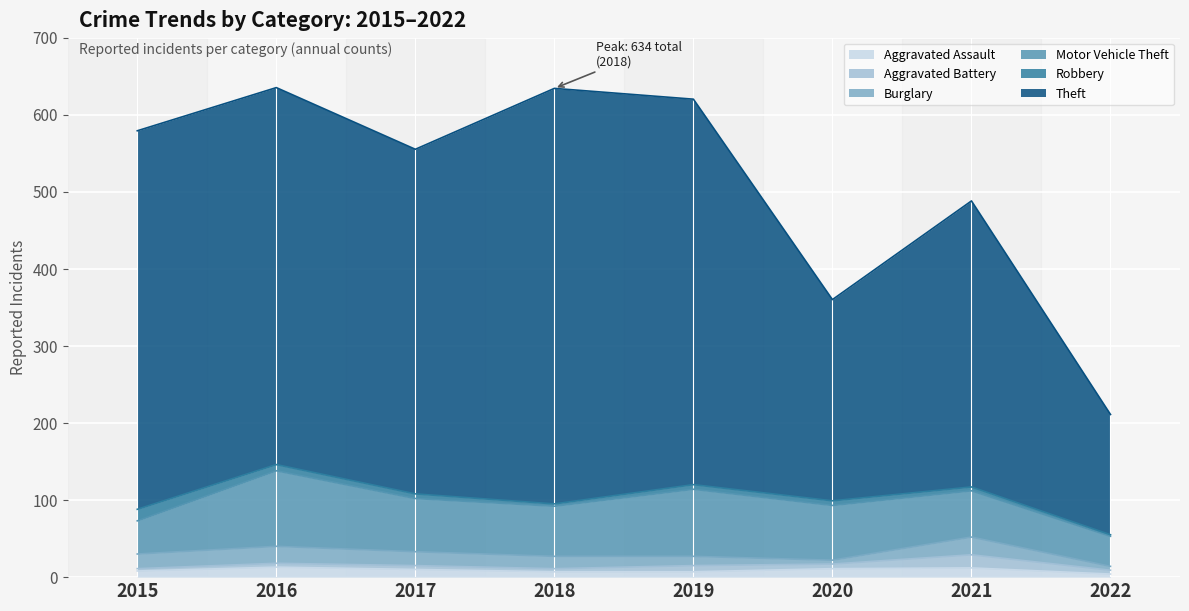

At which label does Theft reach its minimum?

2022